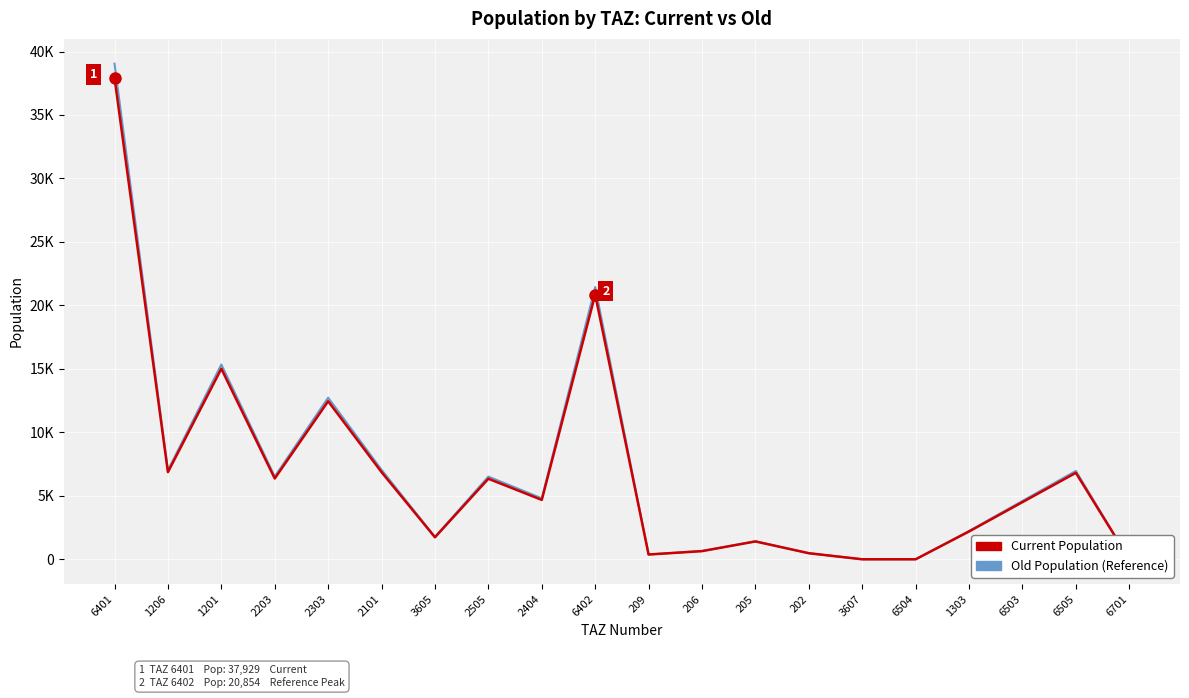

Which series has the largest total across all categories?

Old Population (Reference)